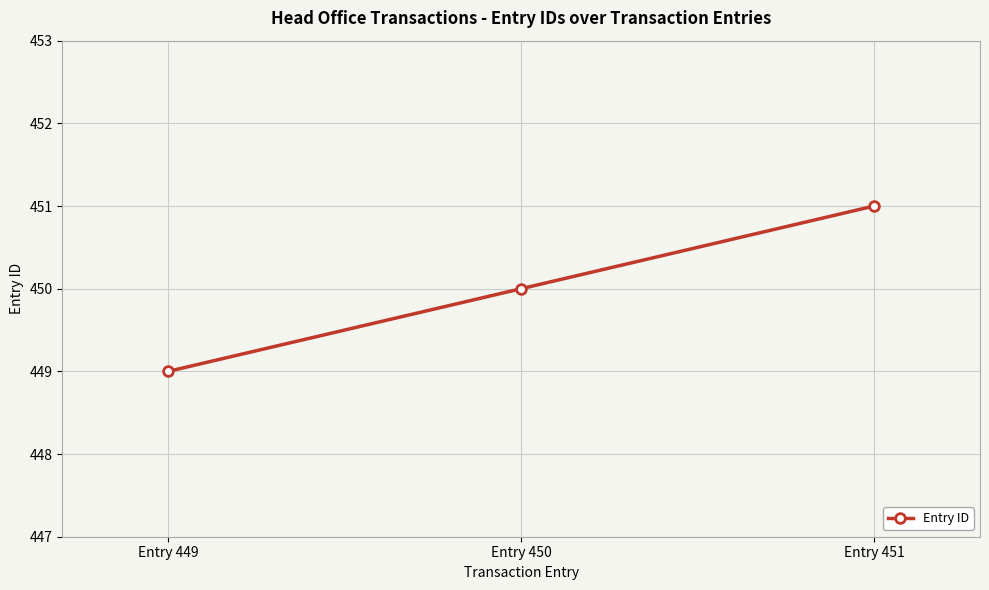

Rank the categories by value from lowest to highest.

Entry 449, Entry 450, Entry 451